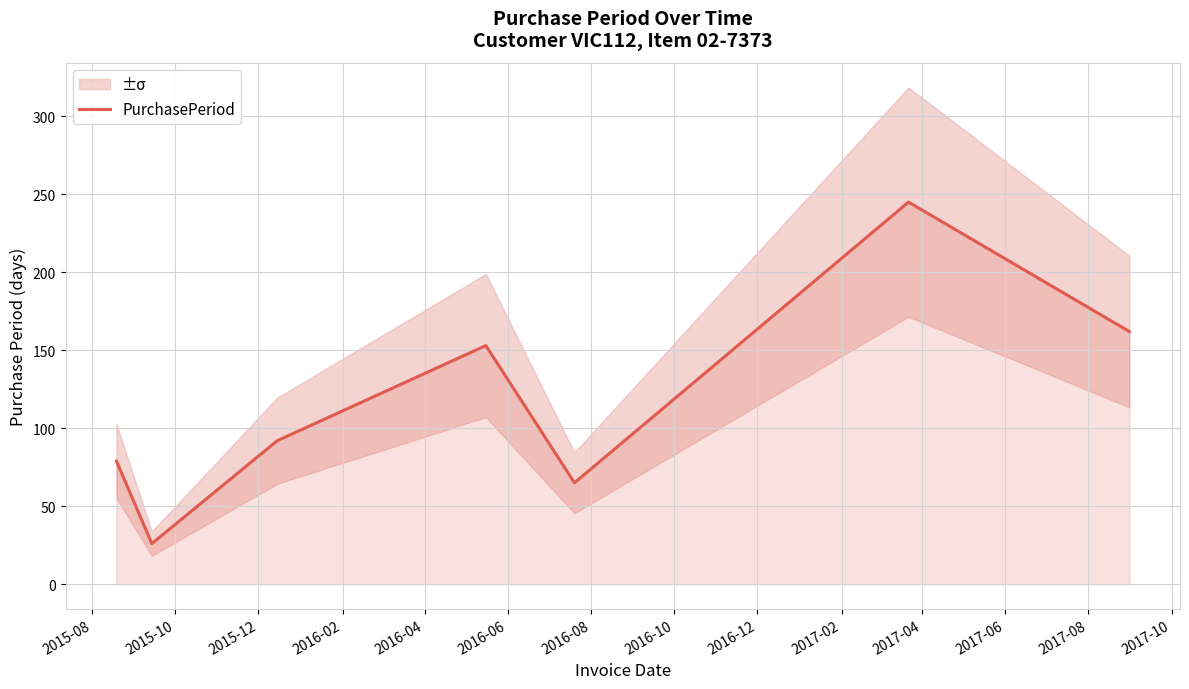

What is the lowest value of the PurchasePeriod series?

26